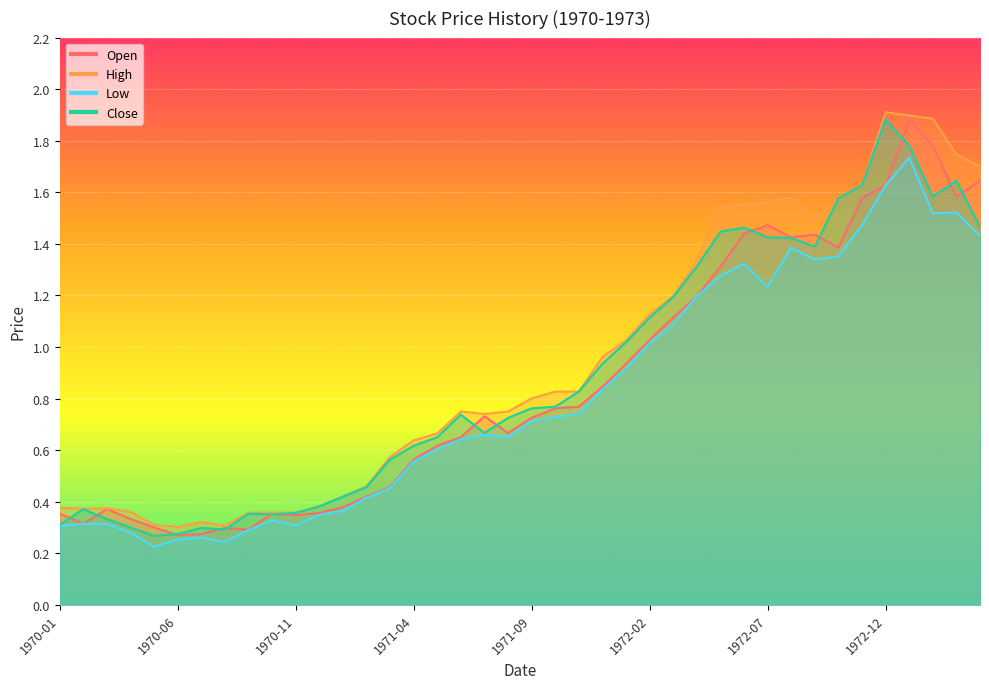

What is the highest value of the Open series?

1.9